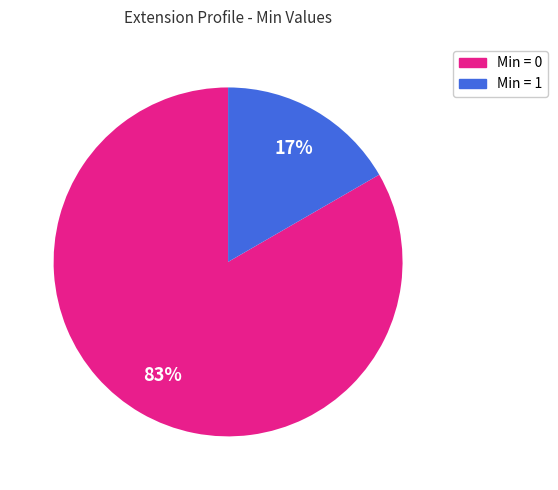

Is there a majority slice in this chart?

Yes